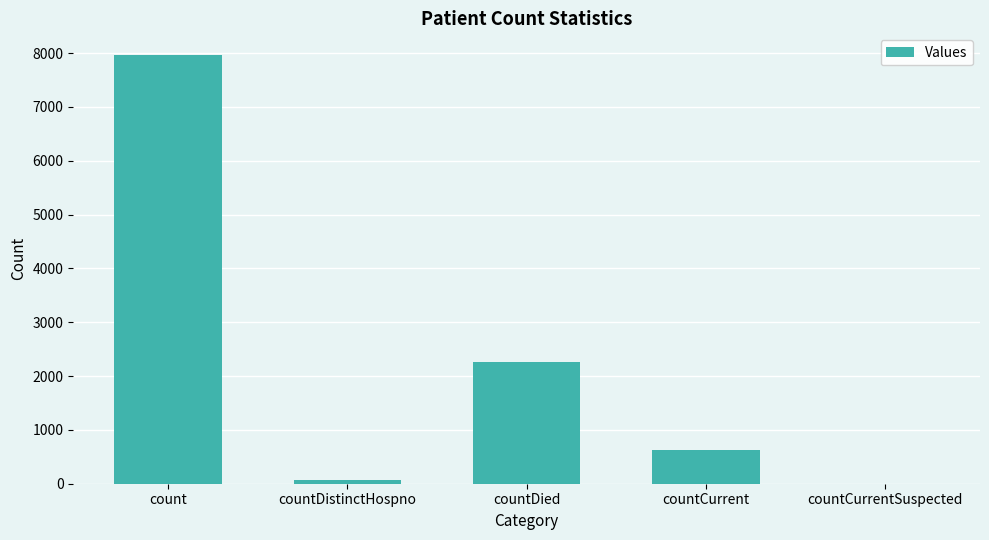

True or false: the data shows 920 at countCurrent.

False